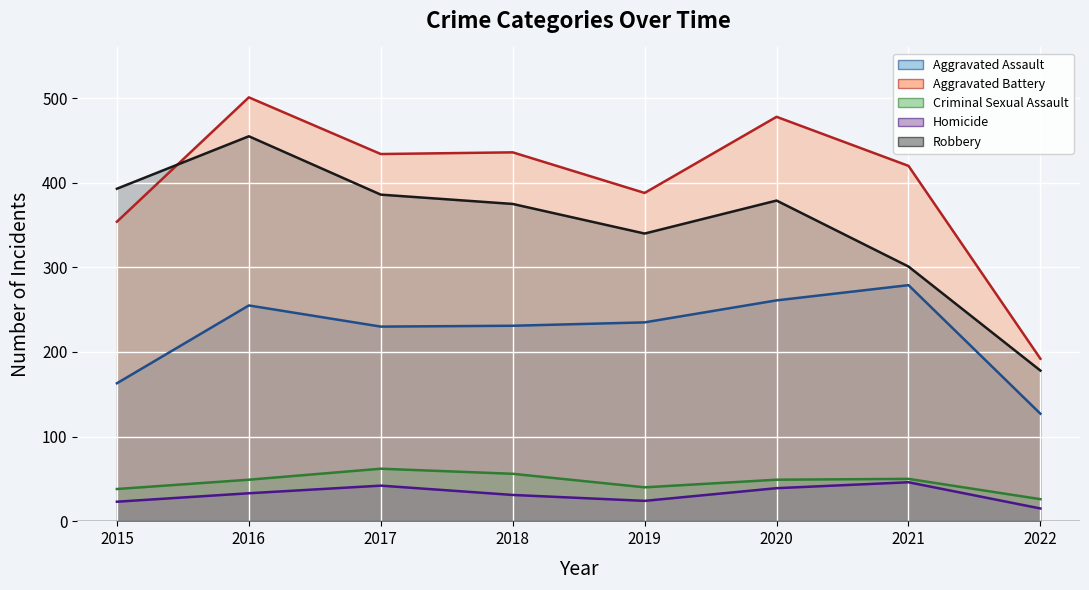

What is the difference between the maximum and minimum values in the Aggravated Battery series?

309